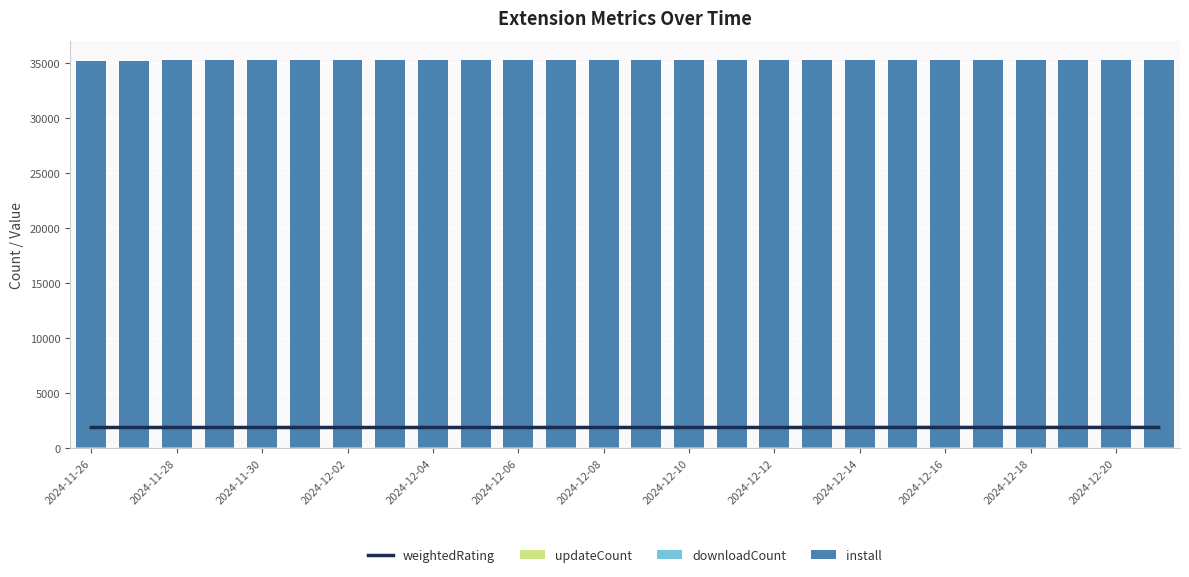

Does the chart contain any negative values?

No